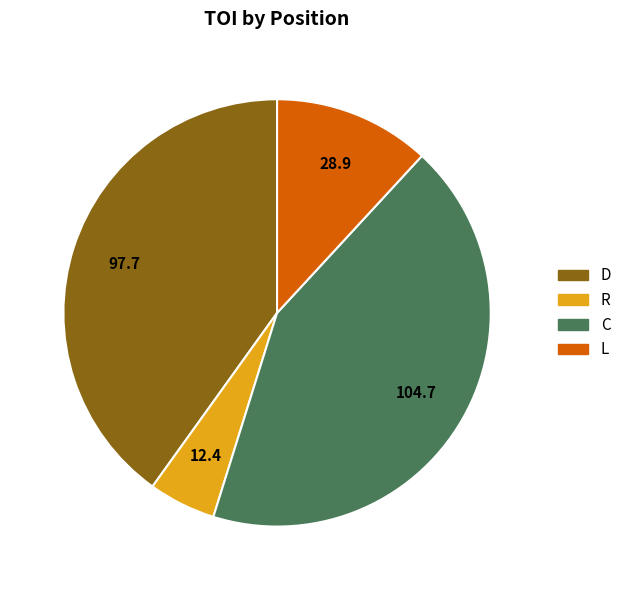

Which has a higher value, L or D?

D